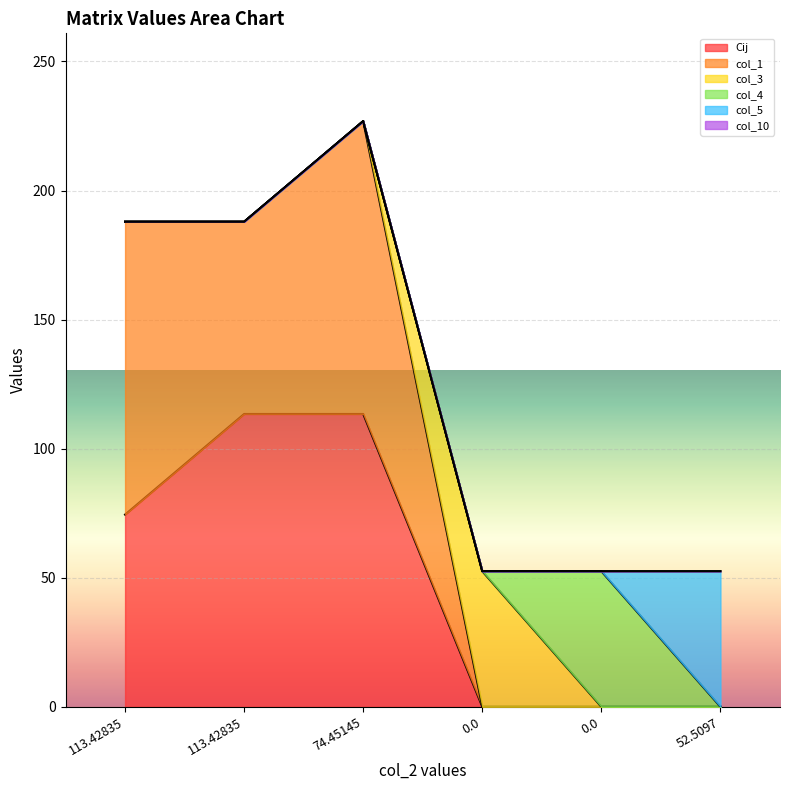

True or false: col_5 and Cij intersect in this chart.

False